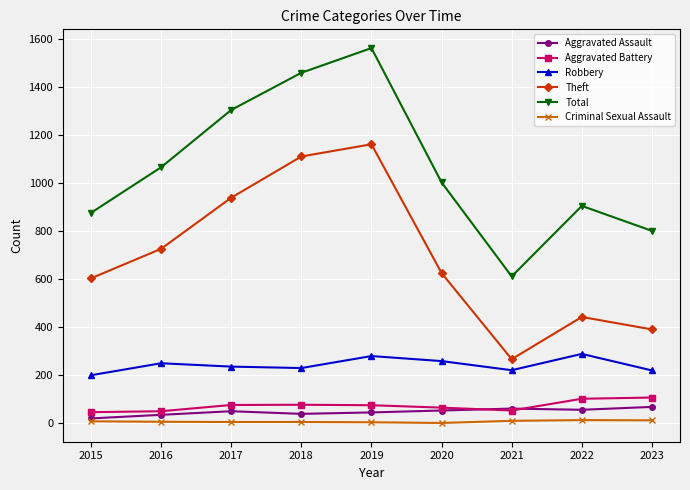

Where is the first local maximum for Theft?

2019